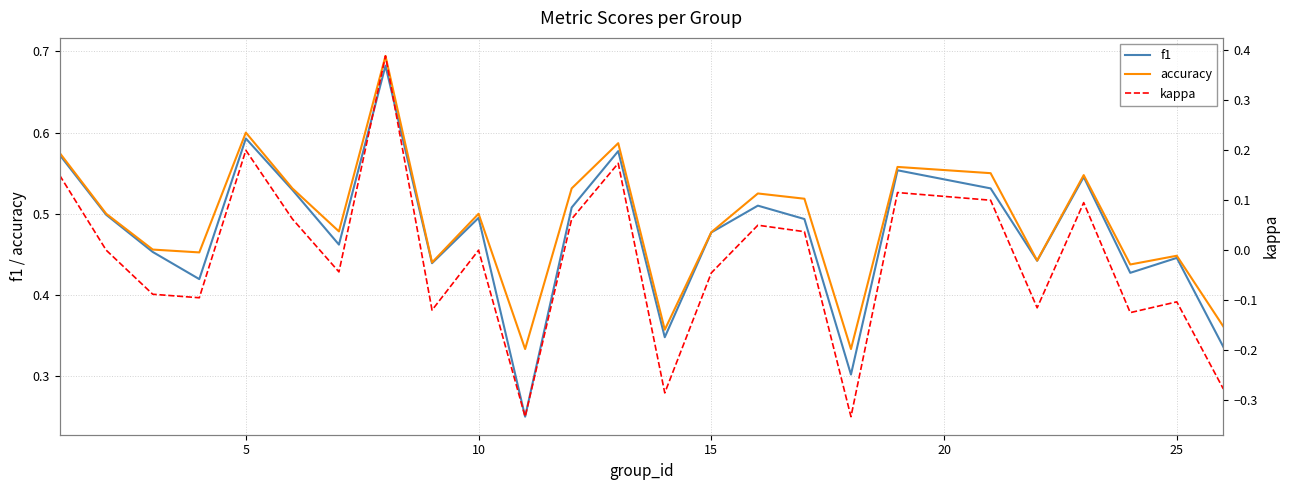

True or false: kappa and f1 intersect in this chart.

False